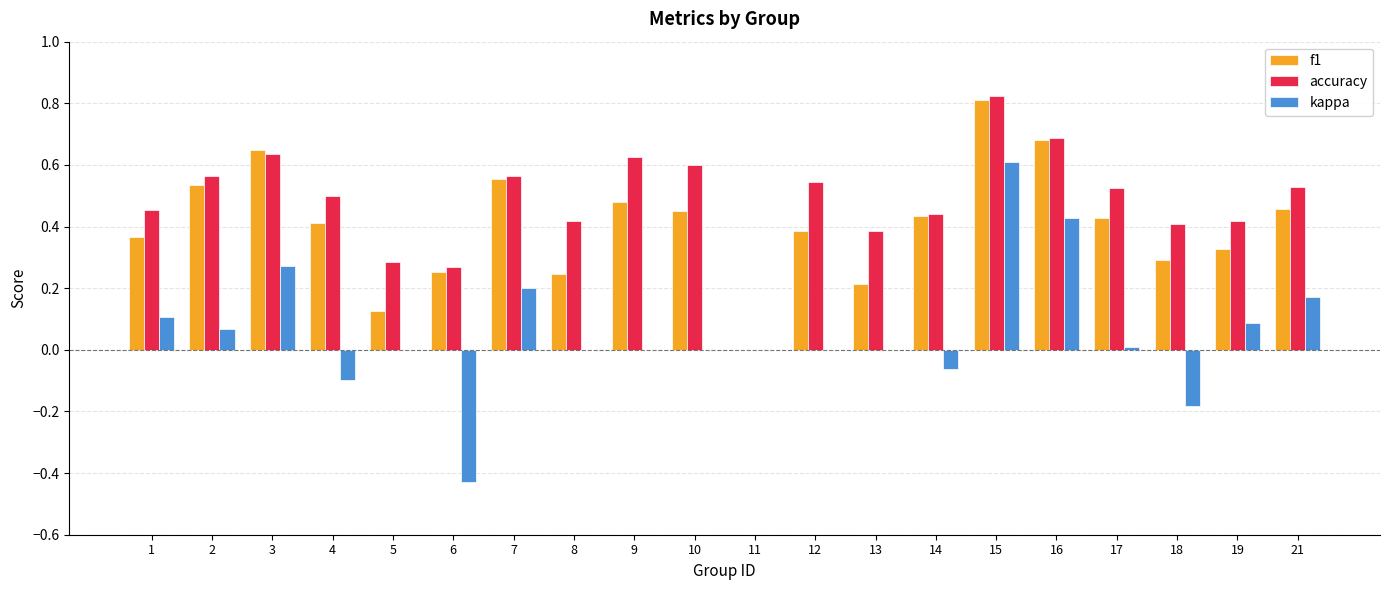

How many groups of bars are there?

20